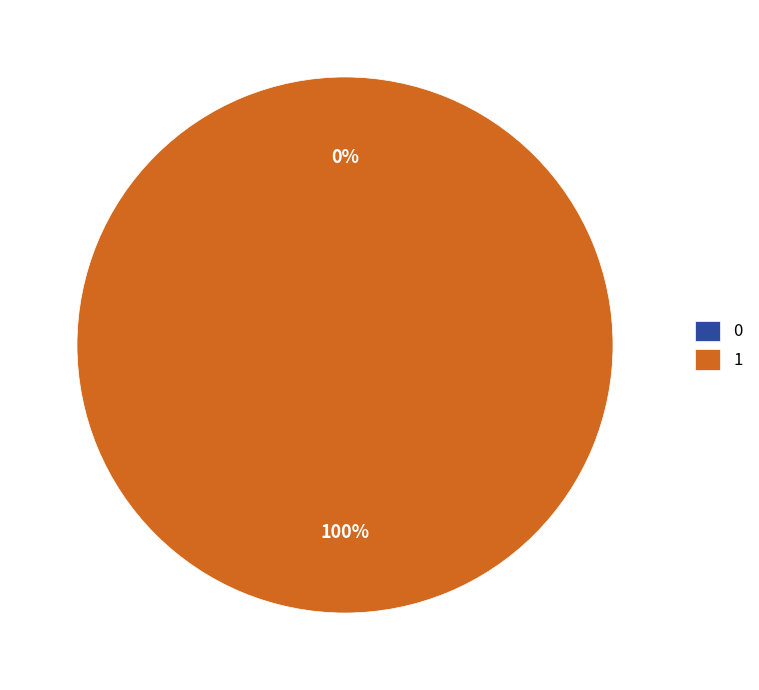

Count the number of slices in the pie.

2